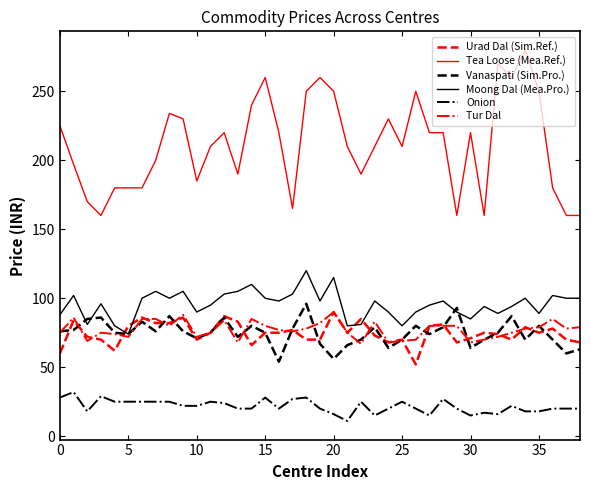

Which series has the largest total across all categories?

Tea Loose (Mea.Ref.)